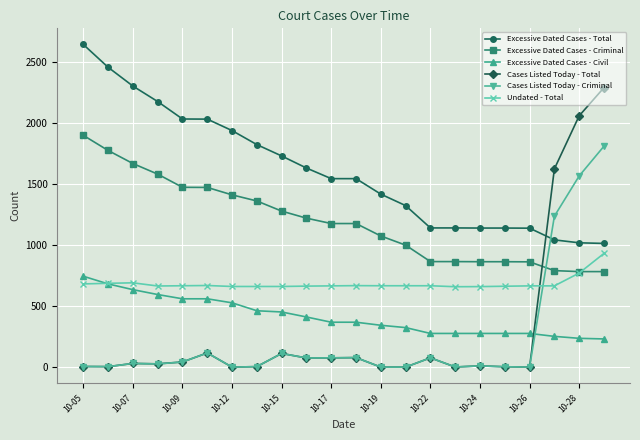

Which series has the largest total across all categories?

Excessive Dated Cases - Total